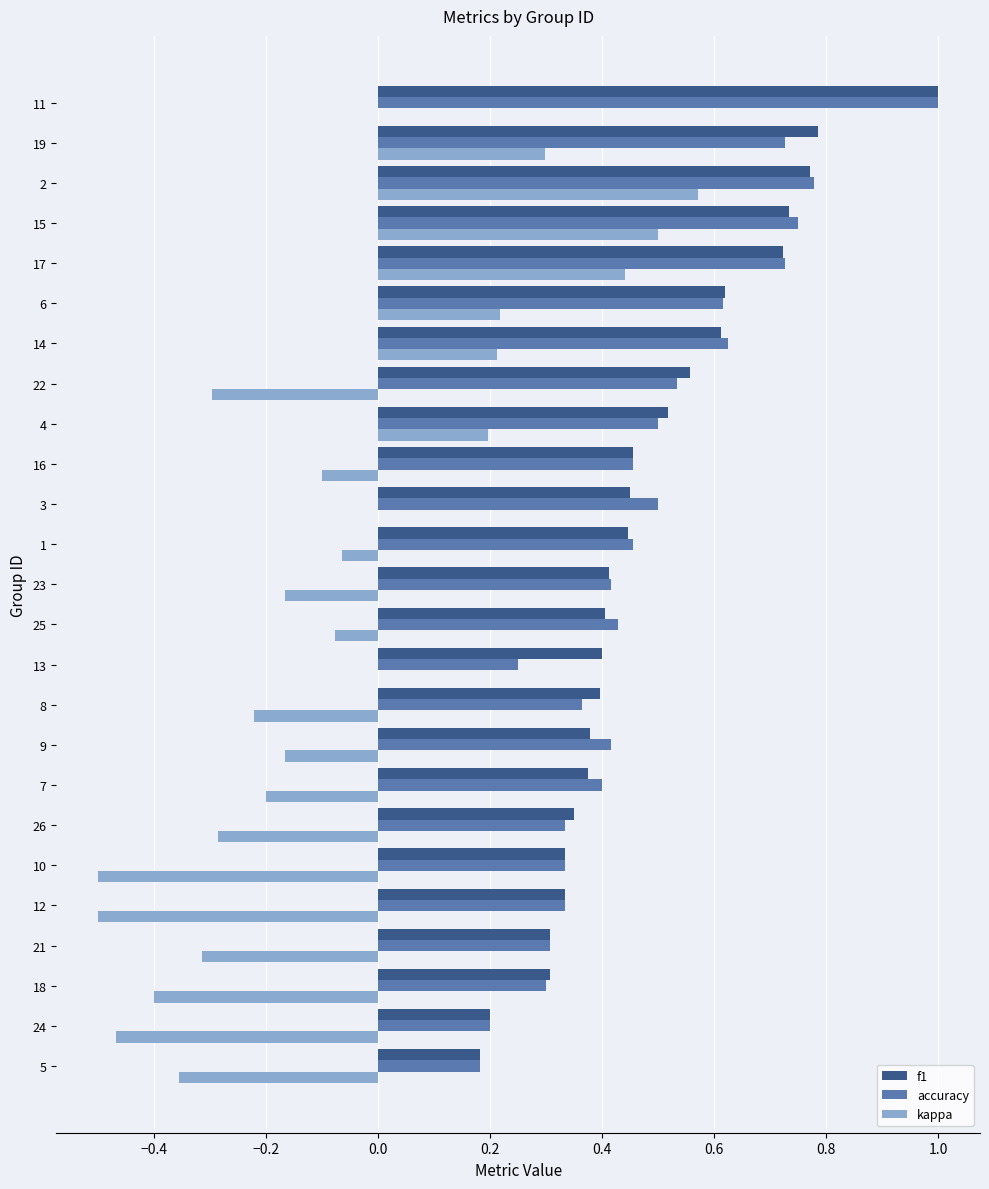

What is the total value across all series at 2?

2.1